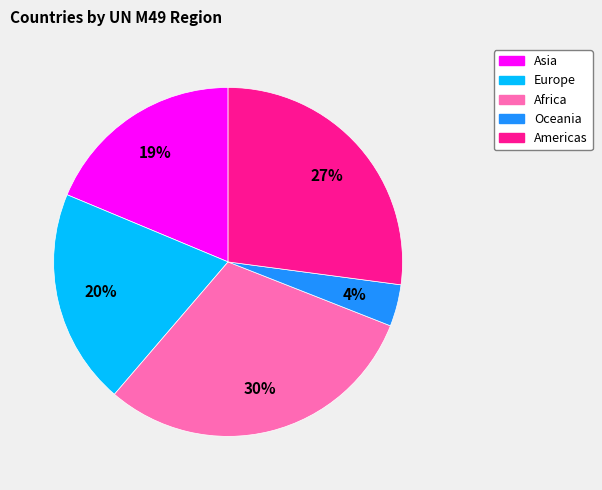

To the nearest percent, what is the combined percentage of Africa and Europe?

50%